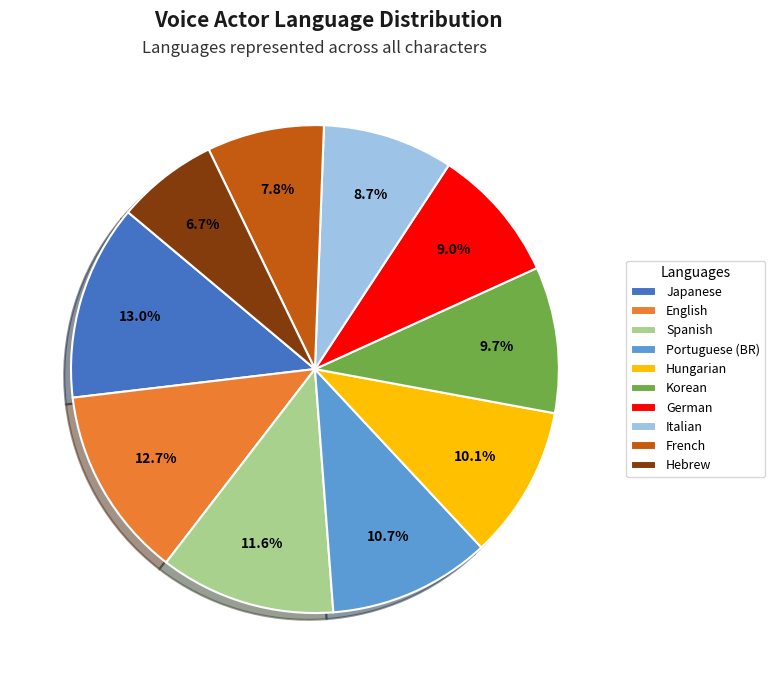

To the nearest percent, what percentage of the pie is Spanish?

12%